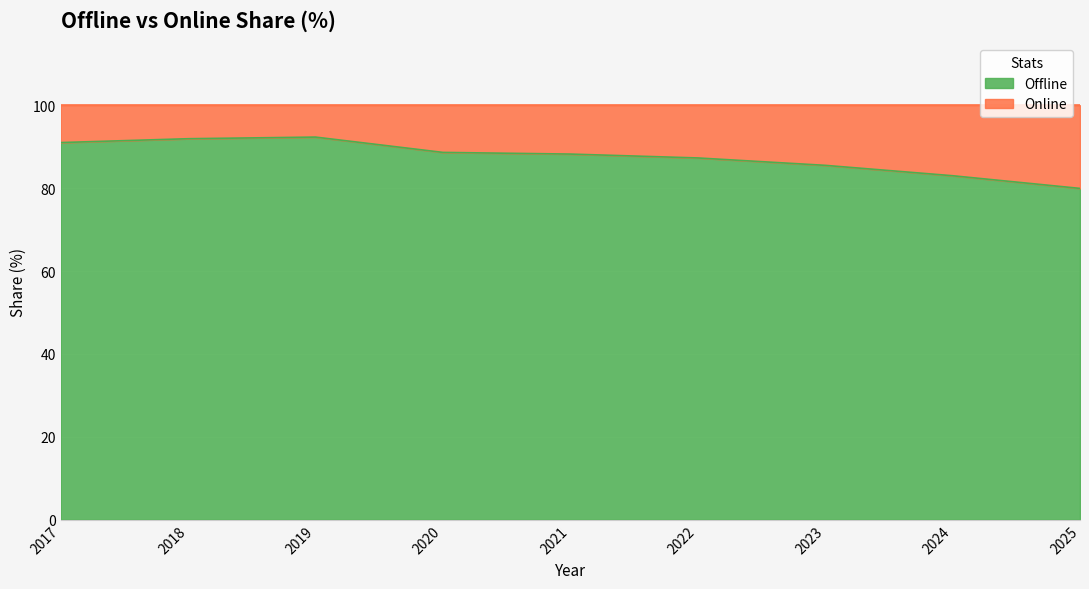

What is the difference between the maximum and second lowest values?

9.3